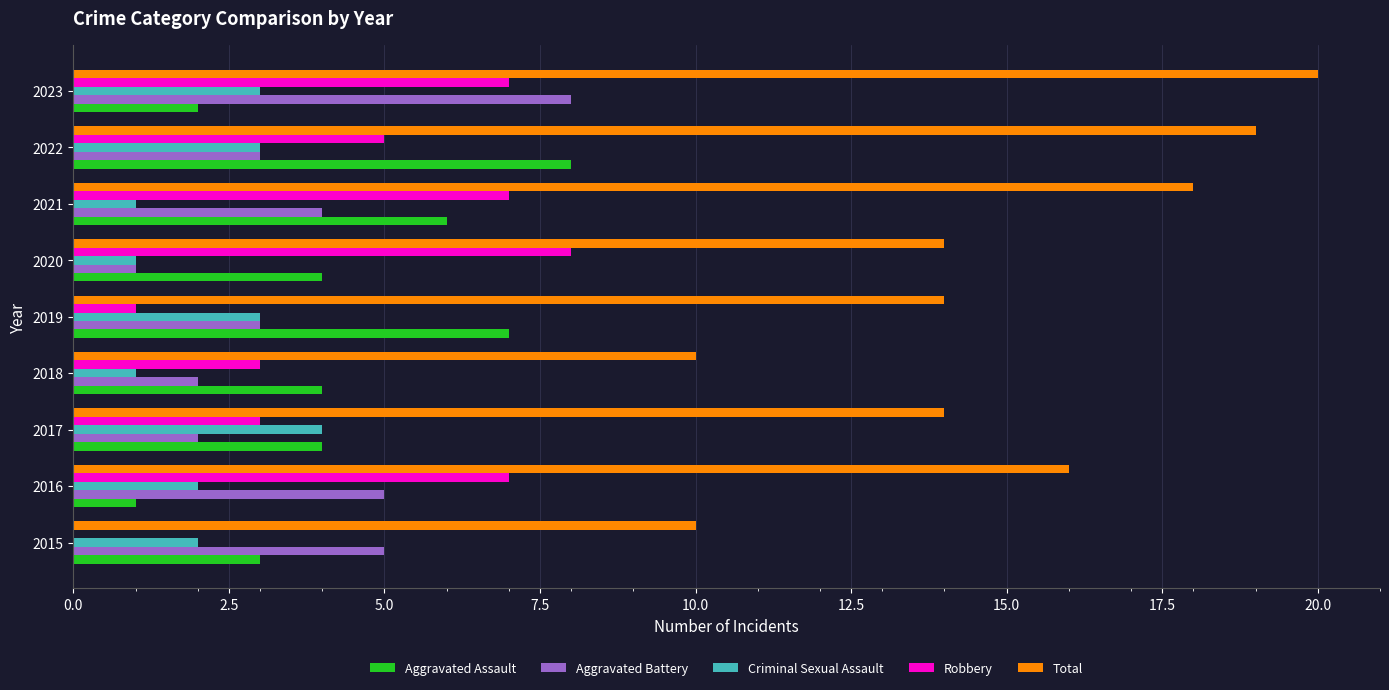

The Aggravated Assault series shows 2 at 2023. True or false?

True